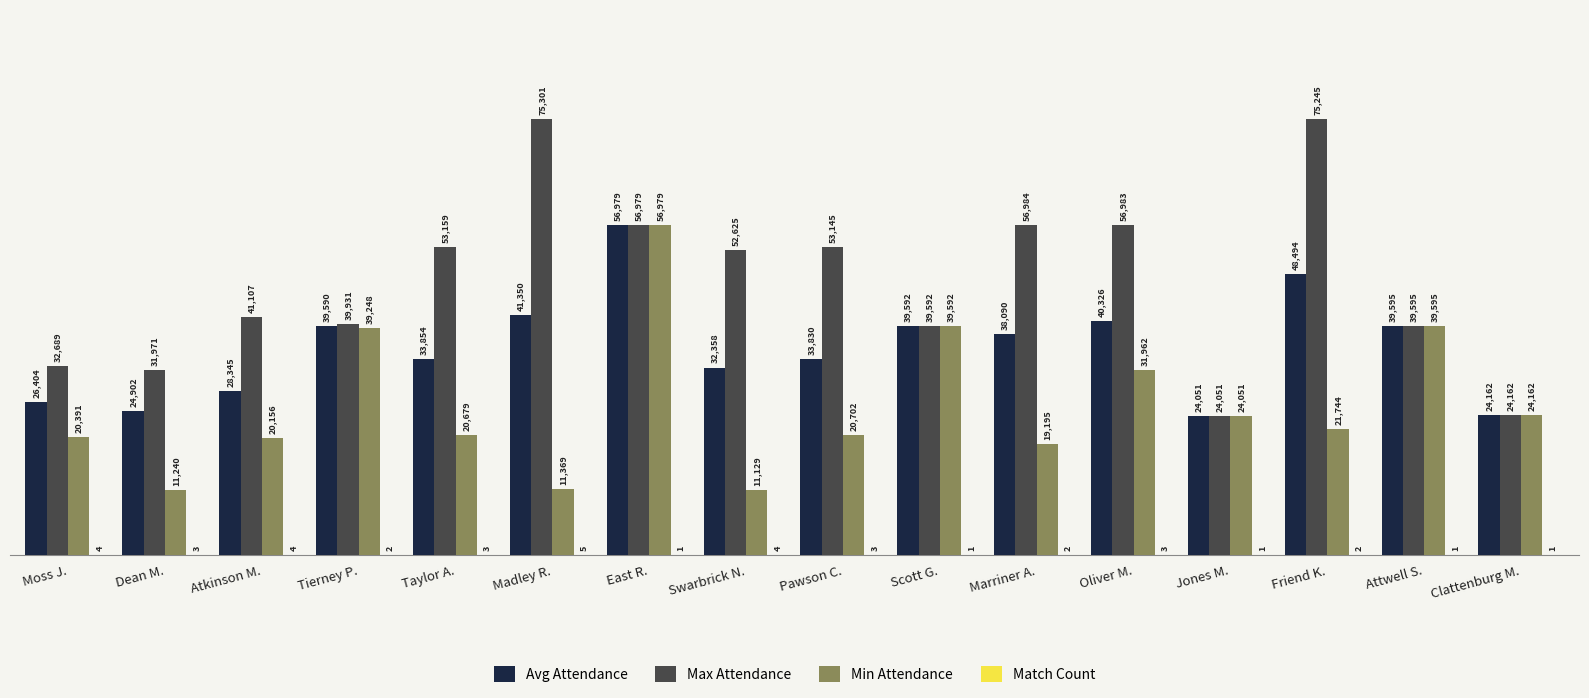

What is the maximum value shown in the chart?

75301